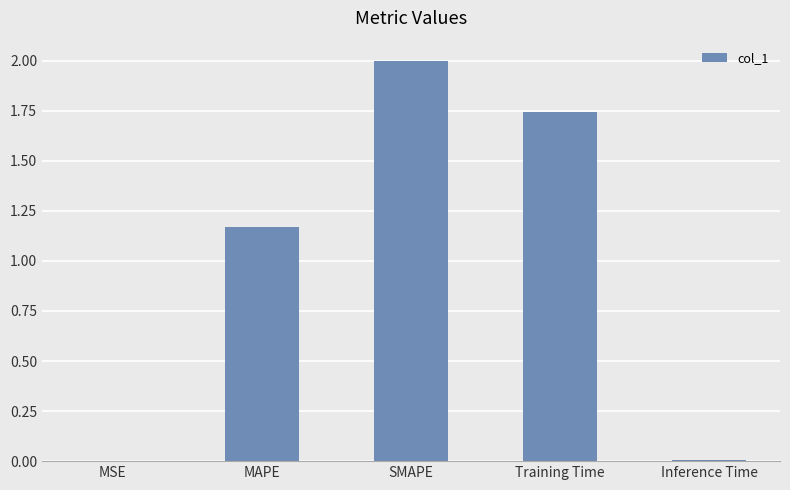

The value at Inference Time is 0.0. True or false?

True